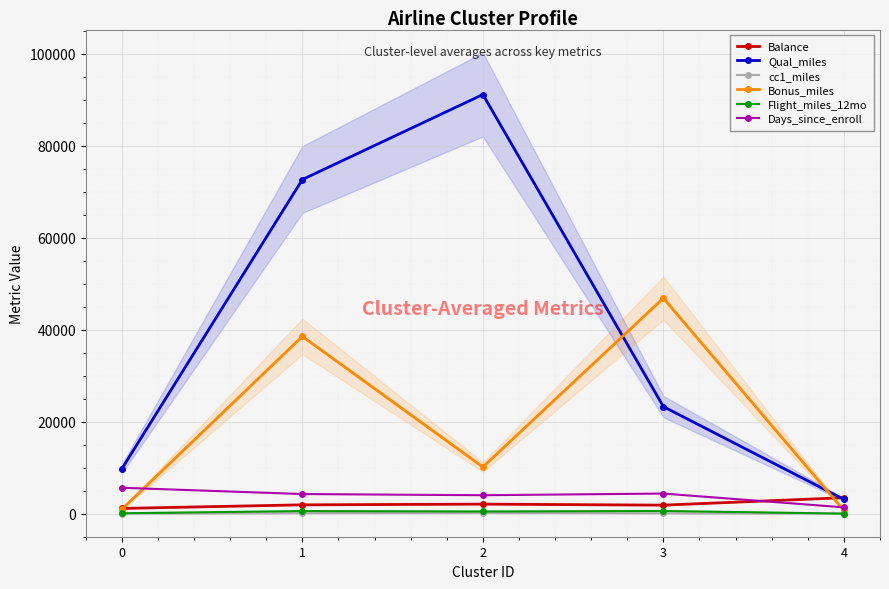

True or false: Balance and Days_since_enroll cross at least once.

True